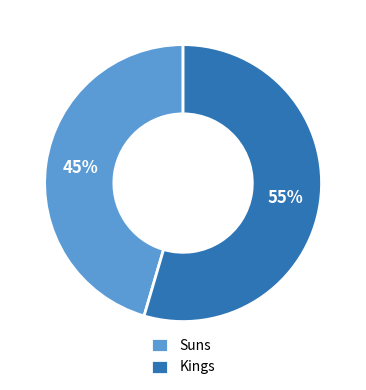

Between Suns and Kings, which is larger?

Kings